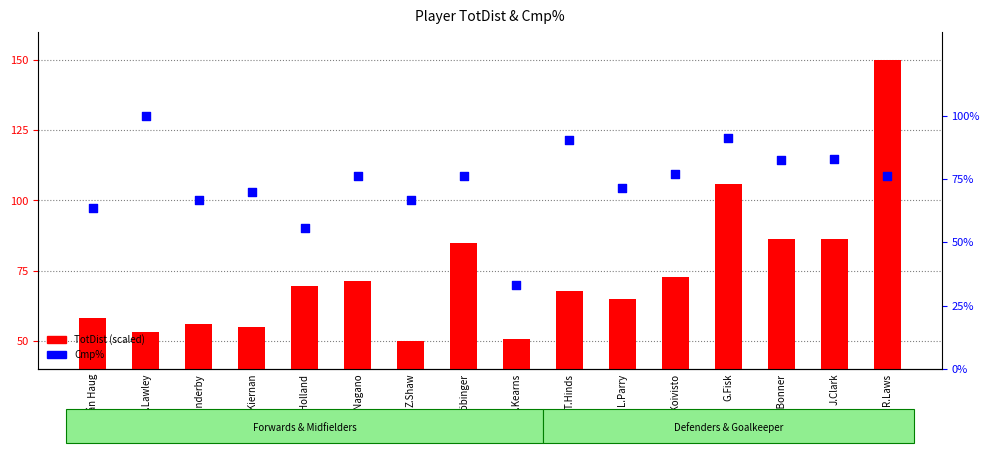

Is the value of TotDist (scaled) at Z.Shaw greater than the value of Cmp% at F.Nagano?

No